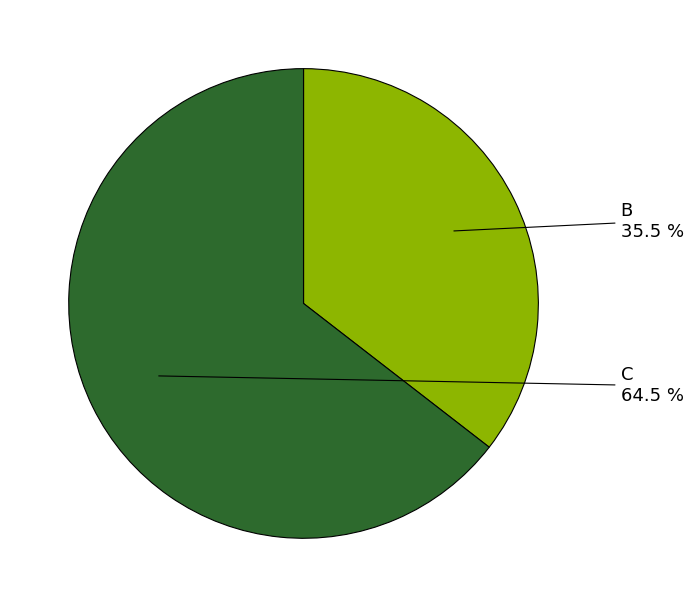

What portion of the pie excludes C?

35.5%